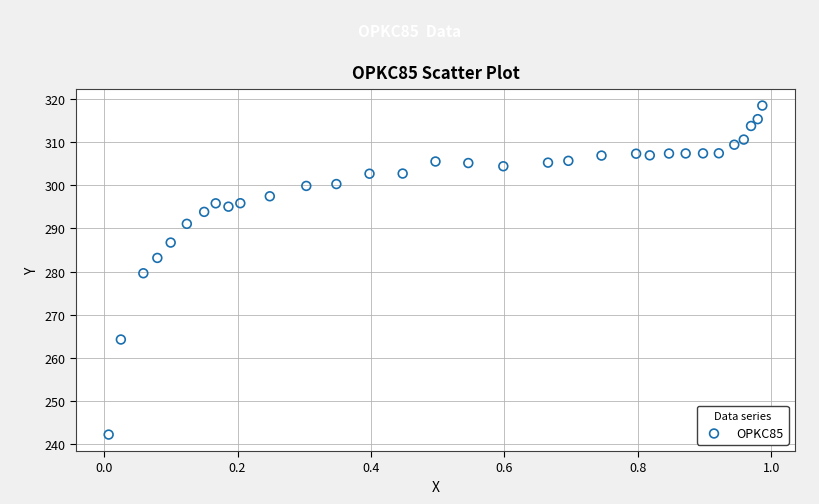

What is the range of X values (max minus min)?

1.0